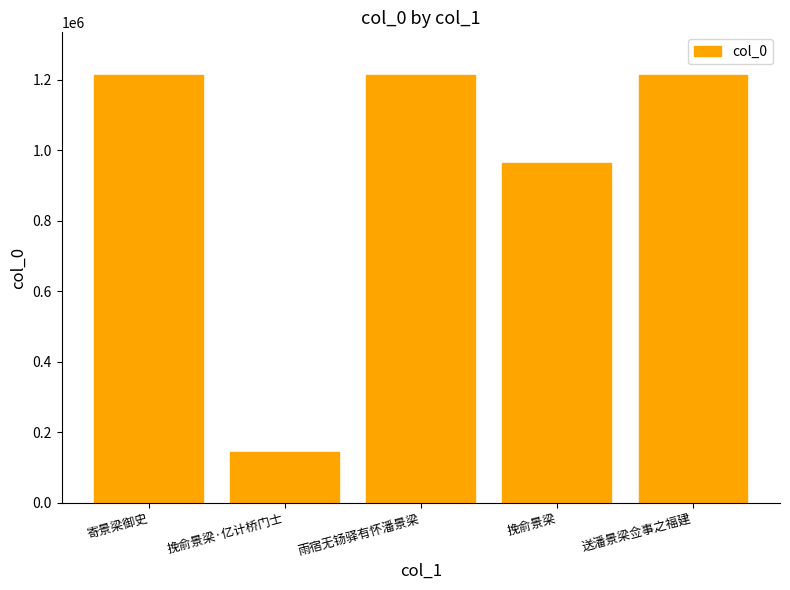

At which label is the value closest to 678933?

挽俞景梁